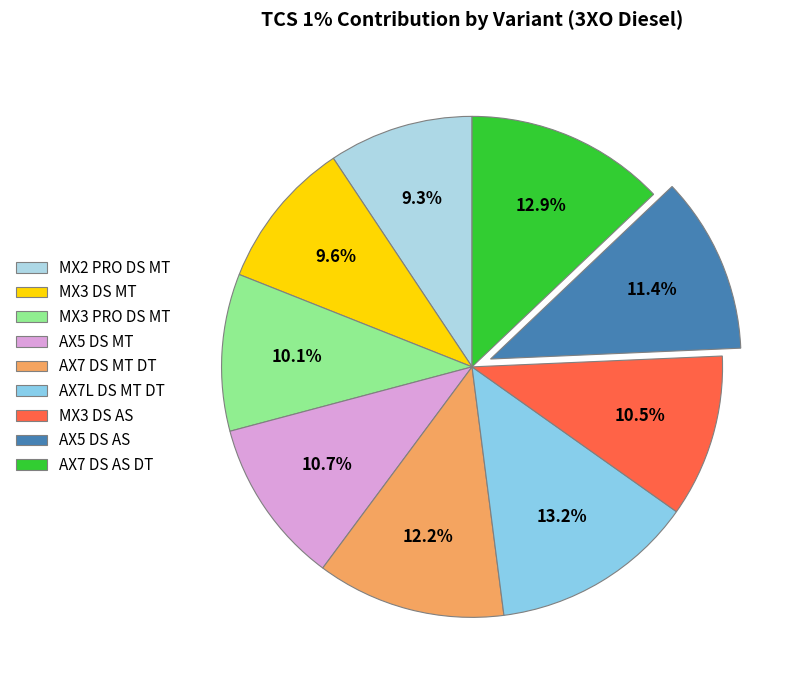

To the nearest percent, what portion does AX7 DS MT DT represent?

12%